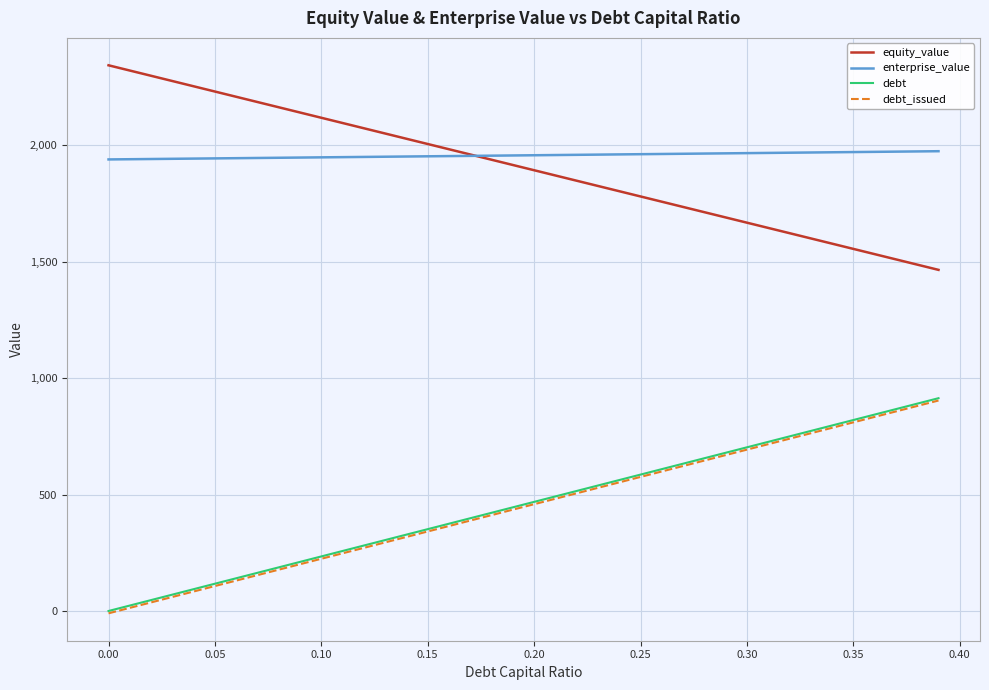

True or false: debt_issued and enterprise_value cross at least once.

False